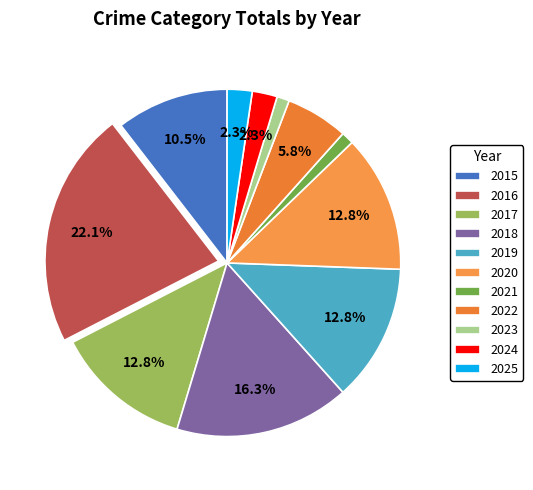

The 2022 slice represents 18% of the pie. True or false?

False